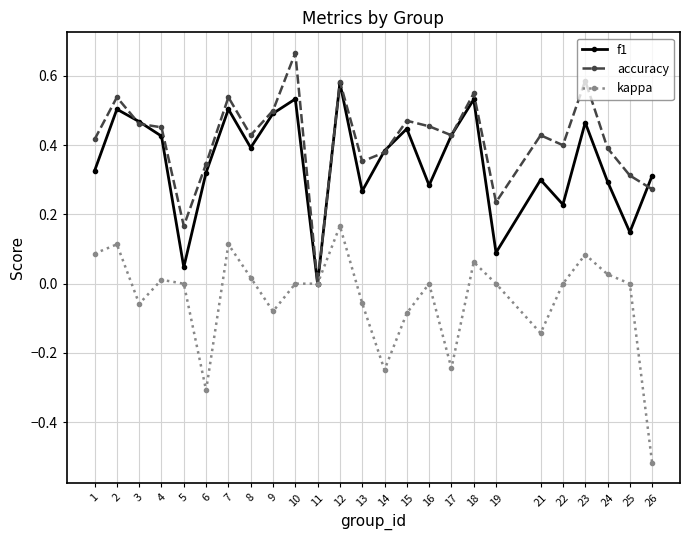

At which category is the sum across all series the highest?

12